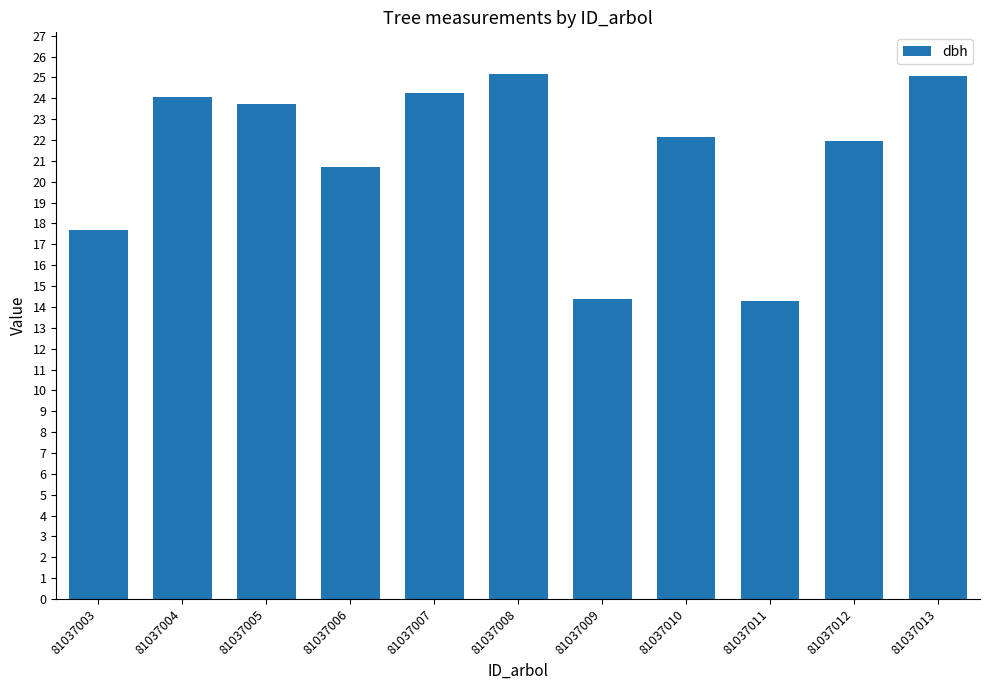

What is the change in value from 81037006 to 81037010?

+1.4